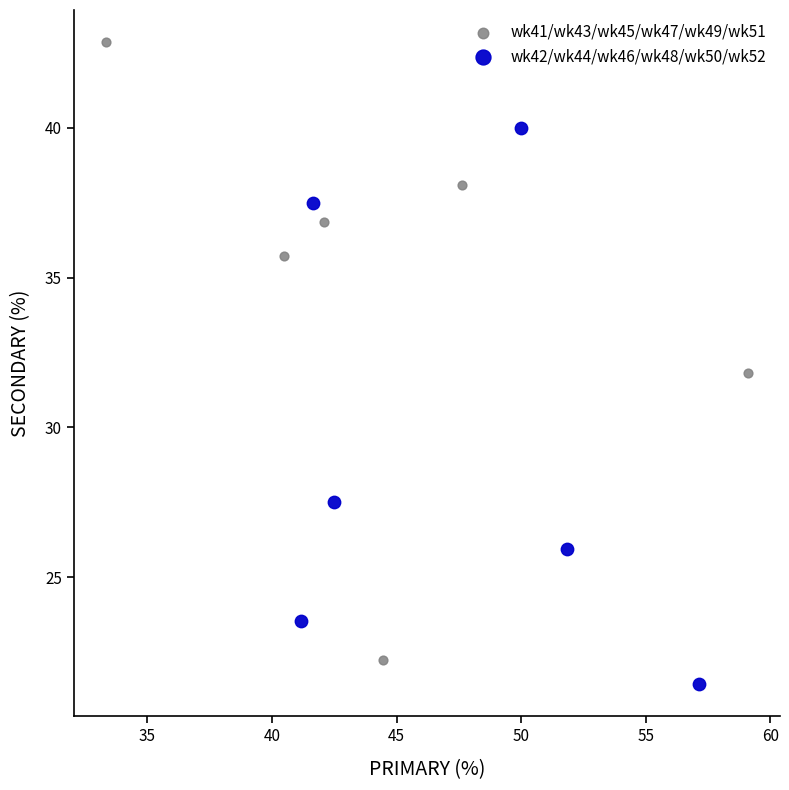

What are all the series names shown in the legend?

wk41/wk43/wk45/wk47/wk49/wk51, wk42/wk44/wk46/wk48/wk50/wk52